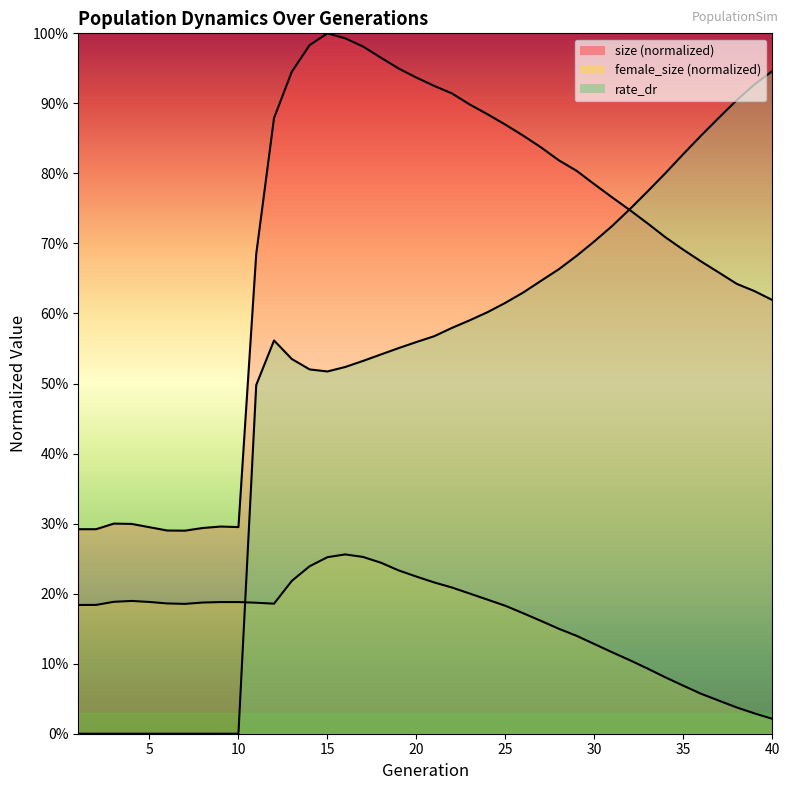

What is the average value of the size series?

0.7